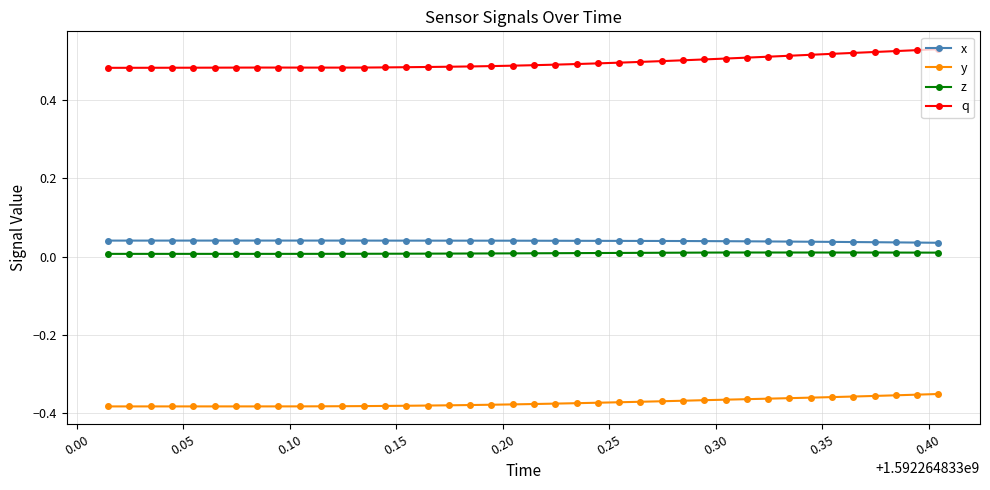

True or false: z and x cross at least once.

False